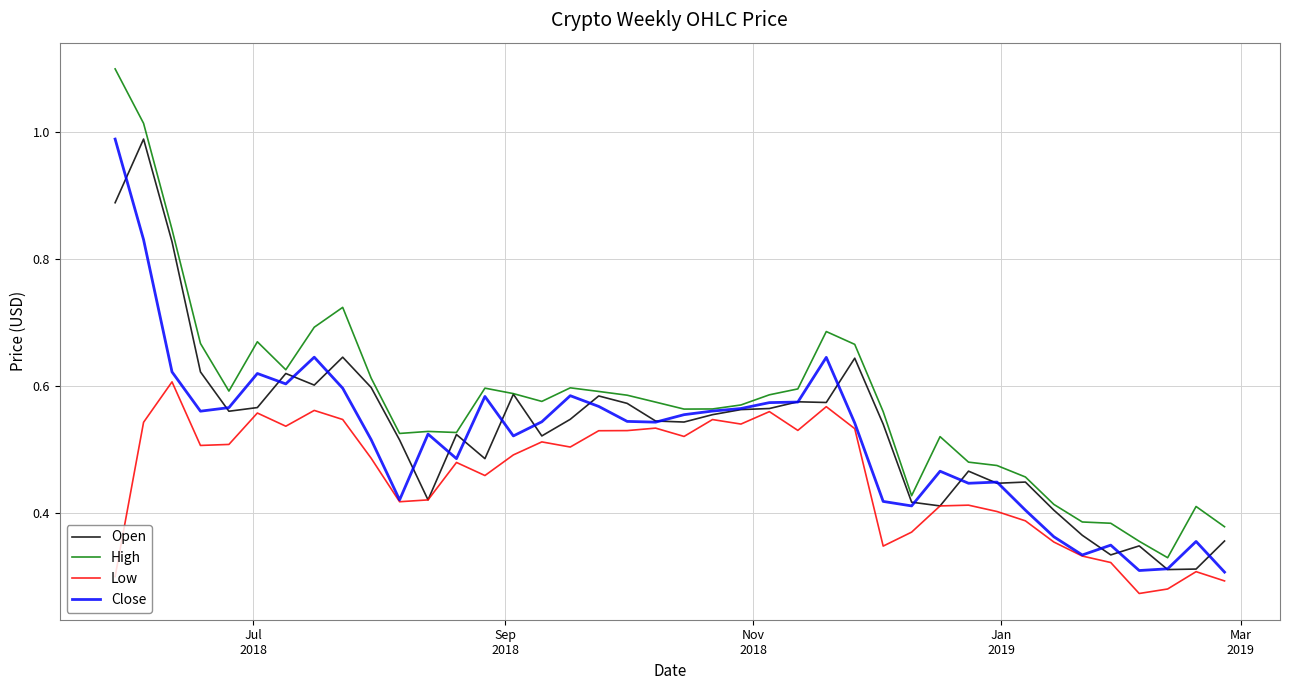

What is the maximum value for High?

1.1